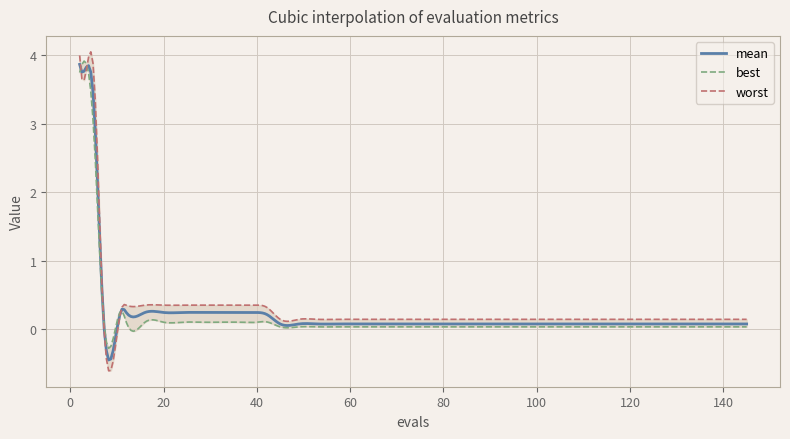

True or false: best and mean cross at least once.

False